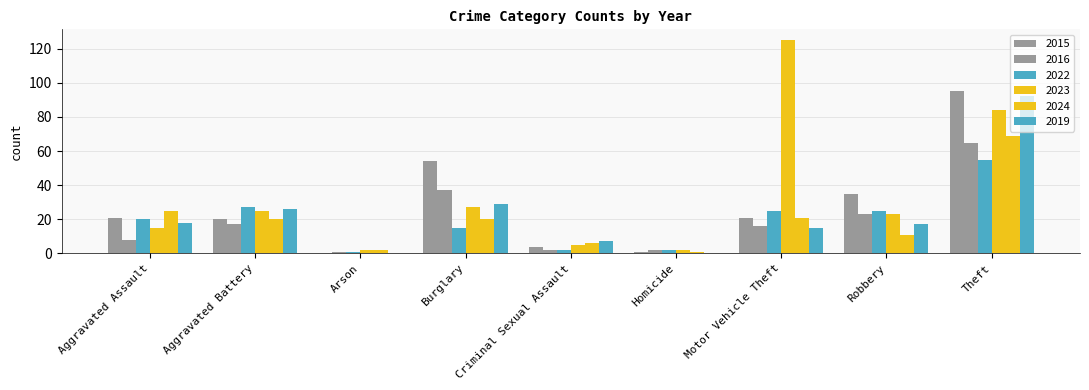

Which series has the largest total across all categories?

2023